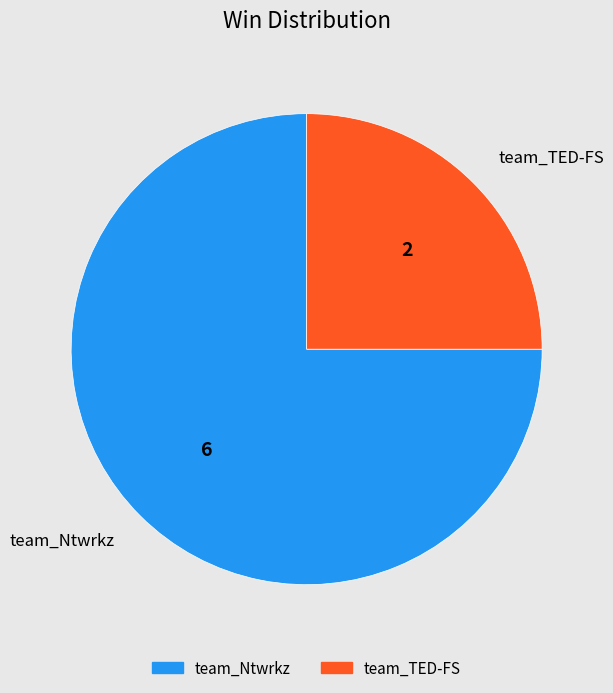

Rank the categories by value from lowest to highest.

team_TED-FS, team_Ntwrkz